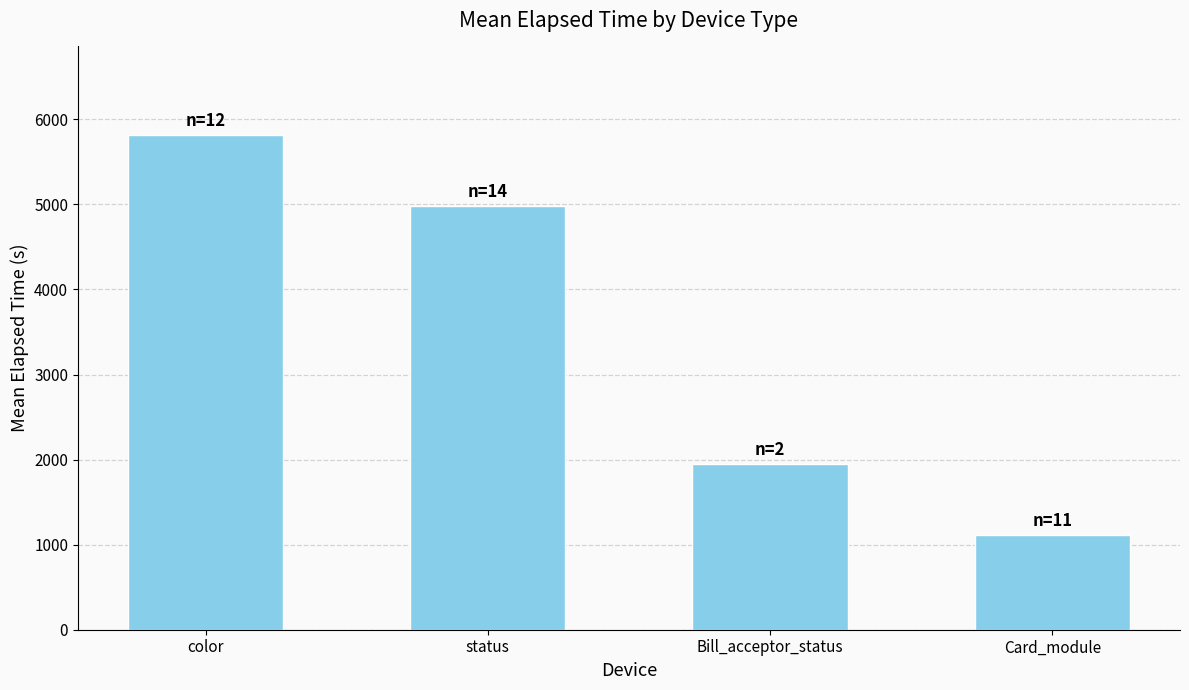

The value at status is 2870. True or false?

False